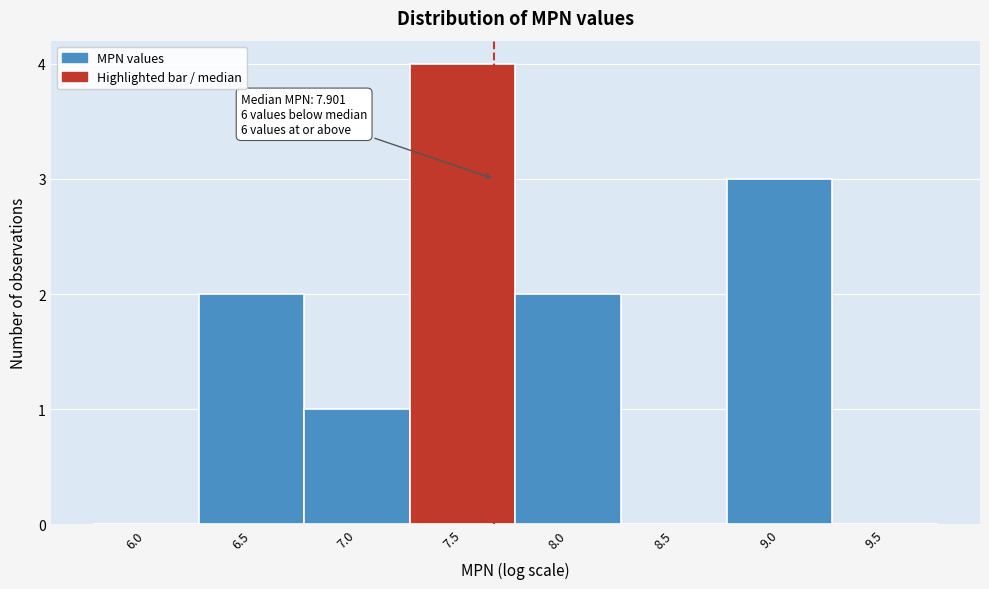

Reading right to left, what are all the values shown in this chart?

9.5=0	9.0=3	8.5=0	8.0=2	7.5=4	7.0=1	6.5=2	6.0=0